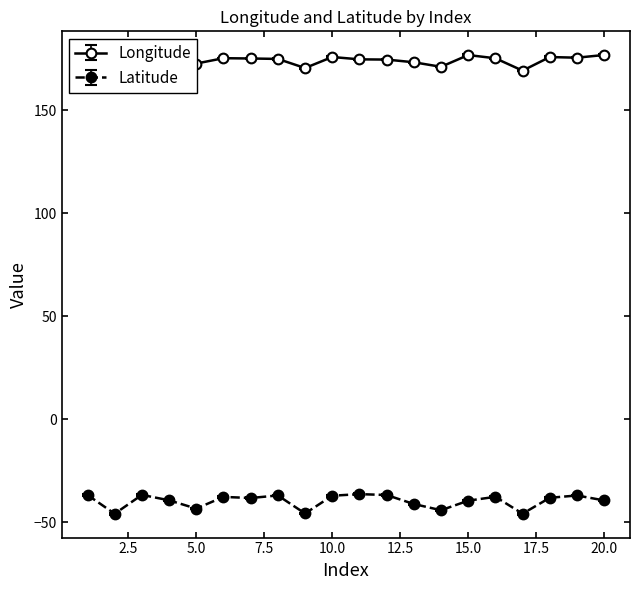

The value of Latitude at 2 is -46.0. True or false?

True